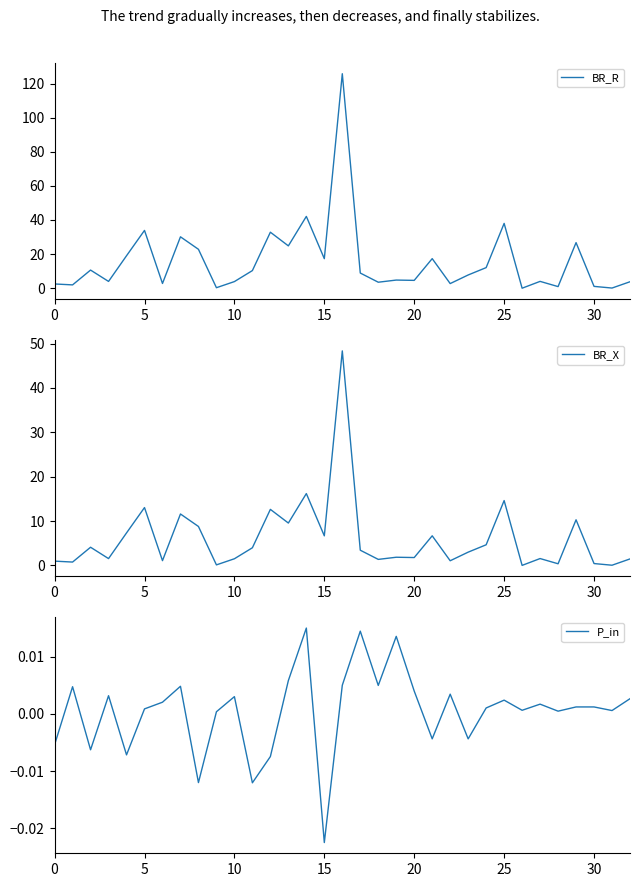

How many data points in BR_R are less than 7?

16